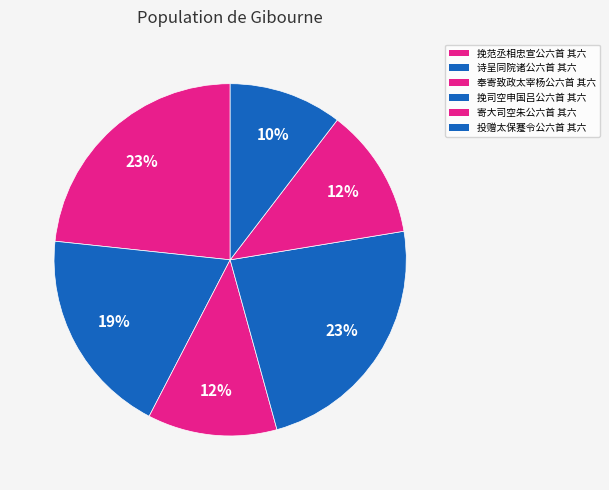

Which has a higher value, 挽司空申国吕公六首 其六 or 投赠太保蹇令公六首 其六?

挽司空申国吕公六首 其六